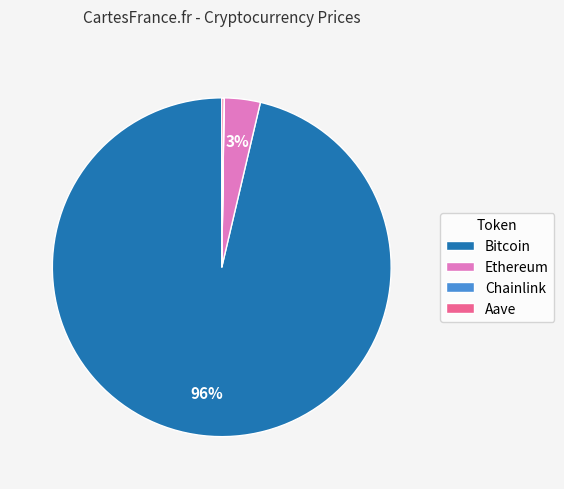

To the nearest percent, what is the average slice percentage?

25%